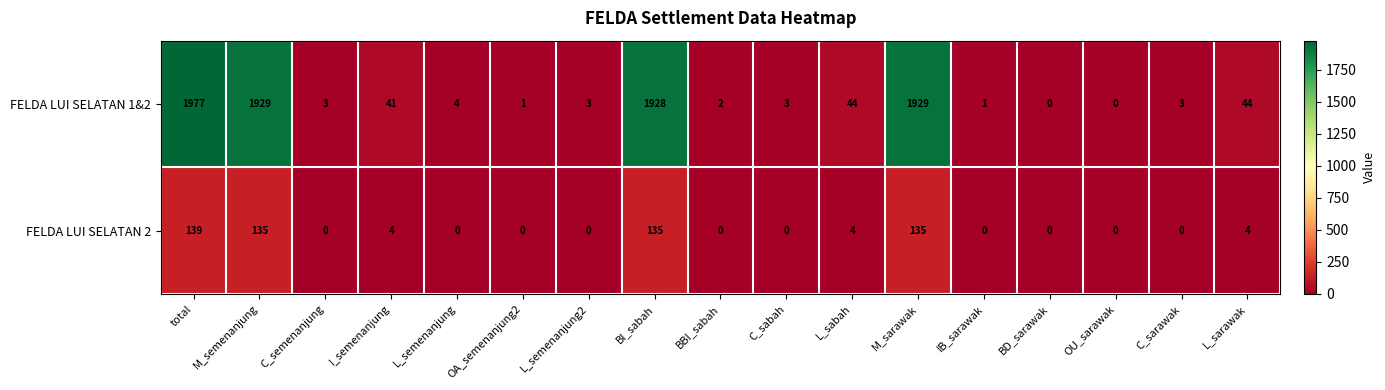

Which series has the largest range (max minus min)?

FELDA LUI SELATAN 1&2